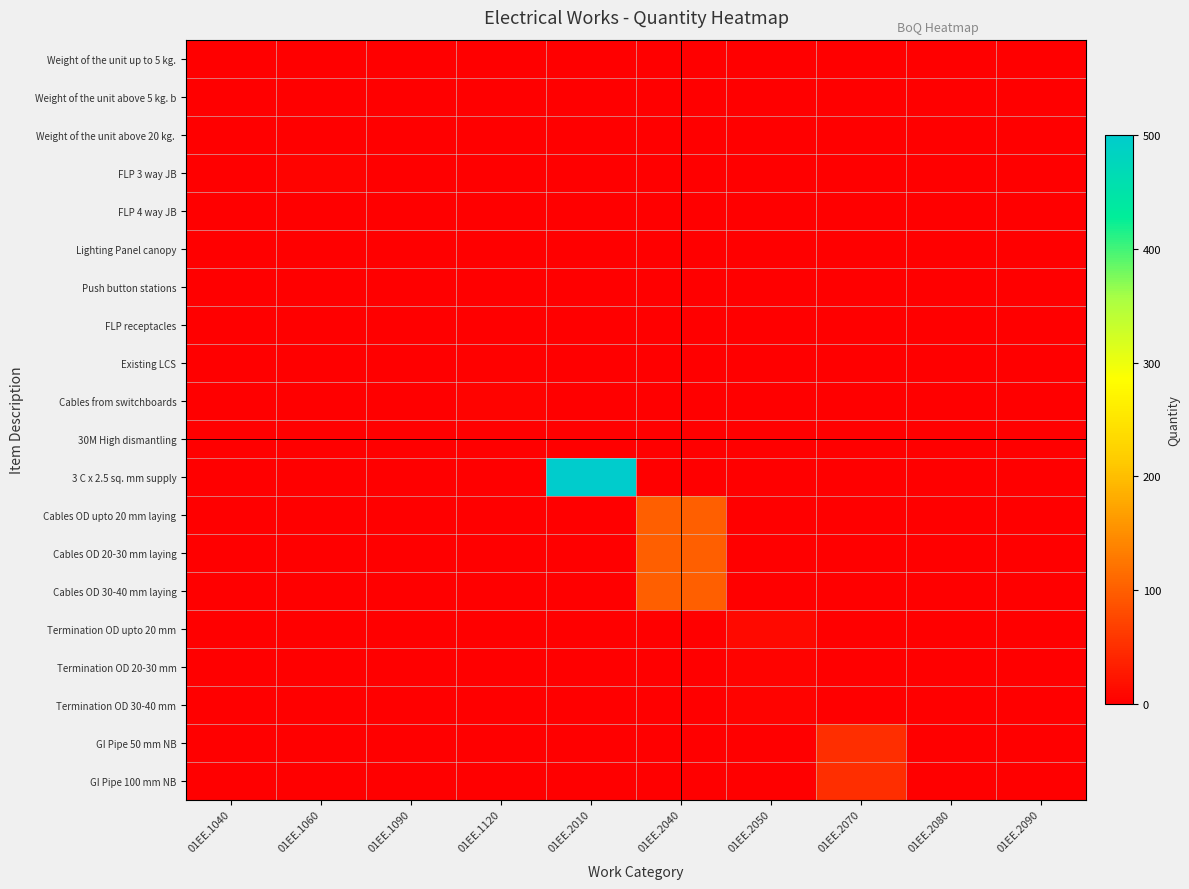

At 01EE.2090, list the series in order from smallest to largest.

Weight of the unit up to 5 kg., Weight of the unit above 5 kg. b, Weight of the unit above 20 kg., FLP 3 way JB, FLP 4 way JB, Lighting Panel canopy, Push button stations, FLP receptacles, Existing LCS, Cables from switchboards, 30M High dismantling, 3 C x 2.5 sq. mm supply, Cables OD upto 20 mm laying, Cables OD 20-30 mm laying, Cables OD 30-40 mm laying, Termination OD upto 20 mm, Termination OD 20-30 mm, Termination OD 30-40 mm, GI Pipe 50 mm NB, GI Pipe 100 mm NB